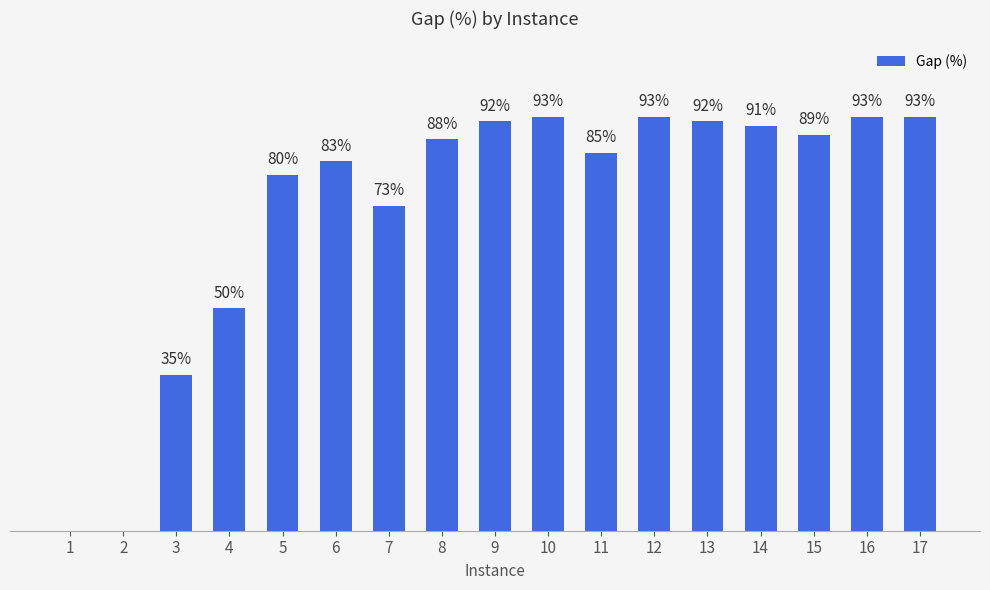

Reading left to right, list all the values displayed in this chart.

1=0	2=0	3=35	4=50	5=80	6=83	7=73	8=88	9=92	10=93	11=85	12=93	13=92	14=91	15=89	16=93	17=93